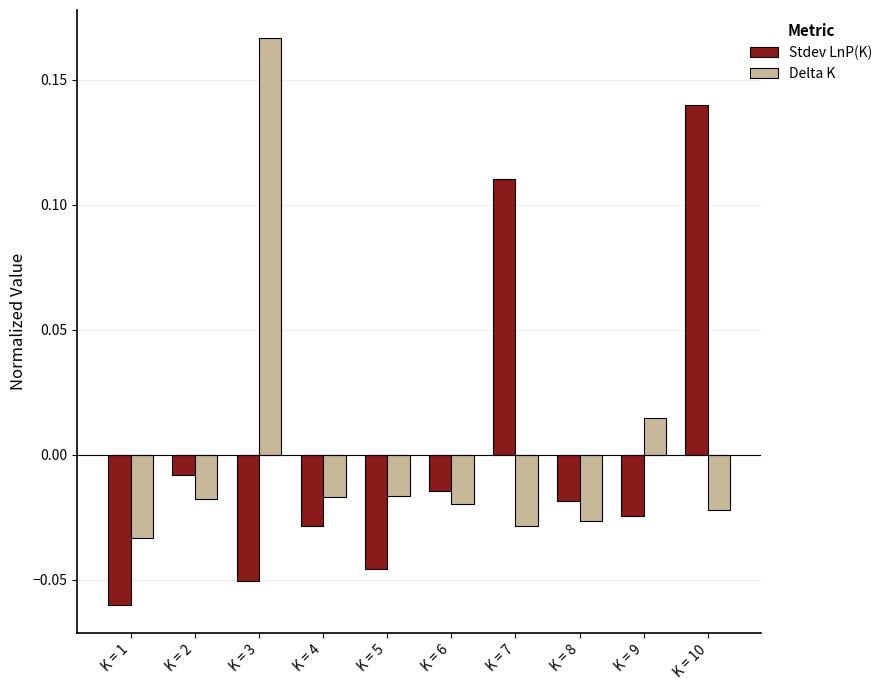

At how many categories does at least one series exceed 0?

4